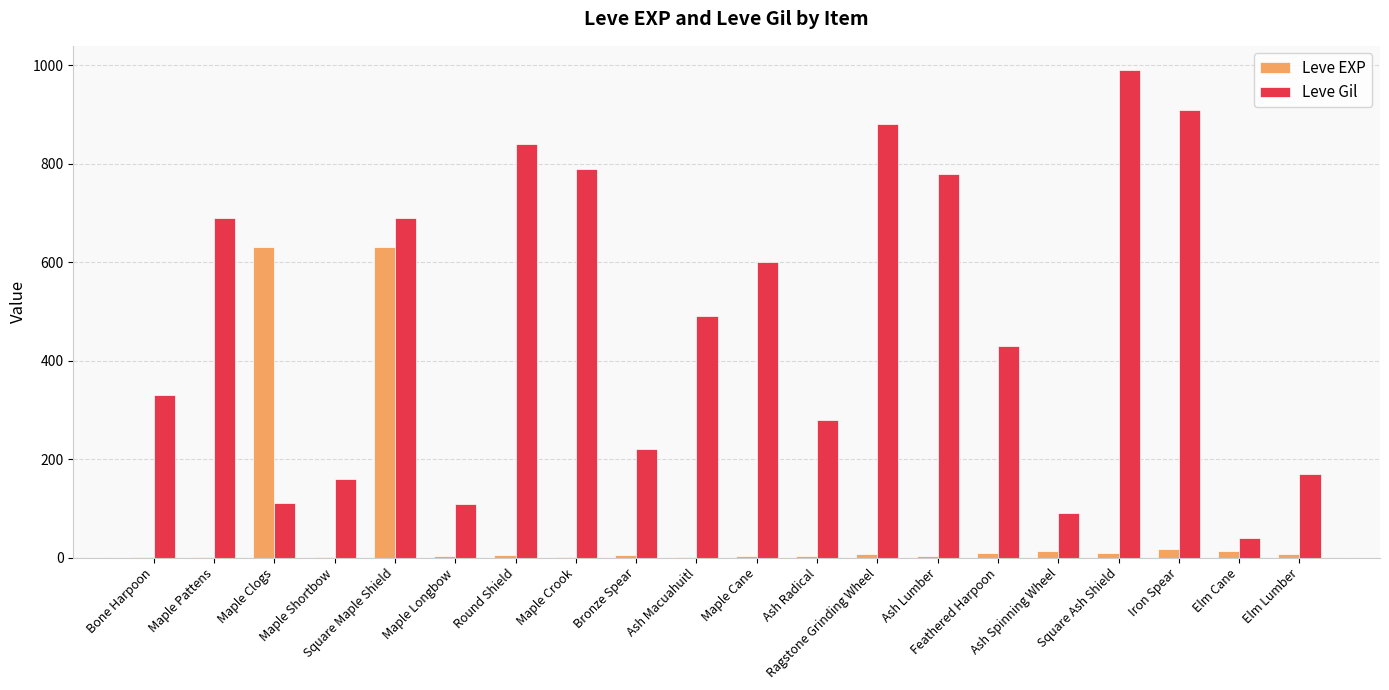

Which series has the largest total across all categories?

Leve Gil